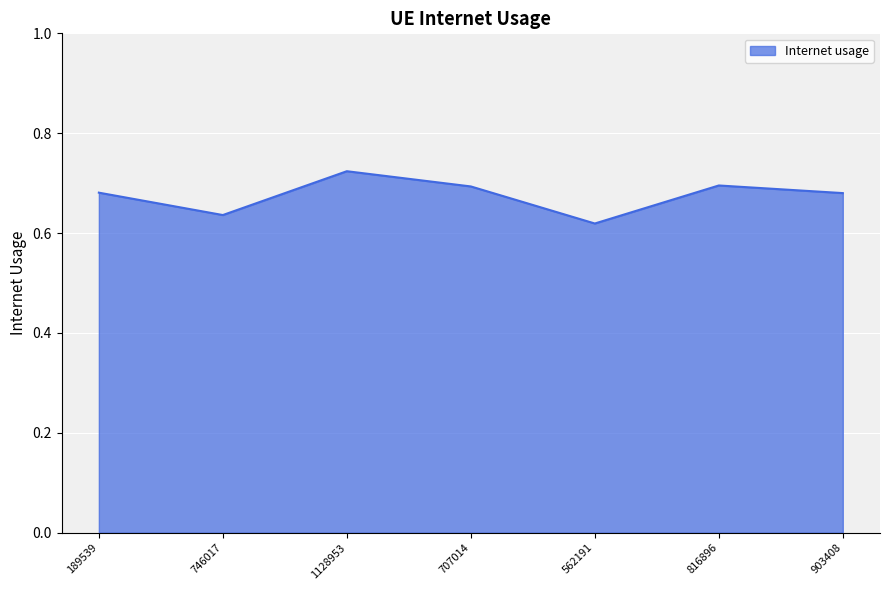

What position from the left is 707014?

4